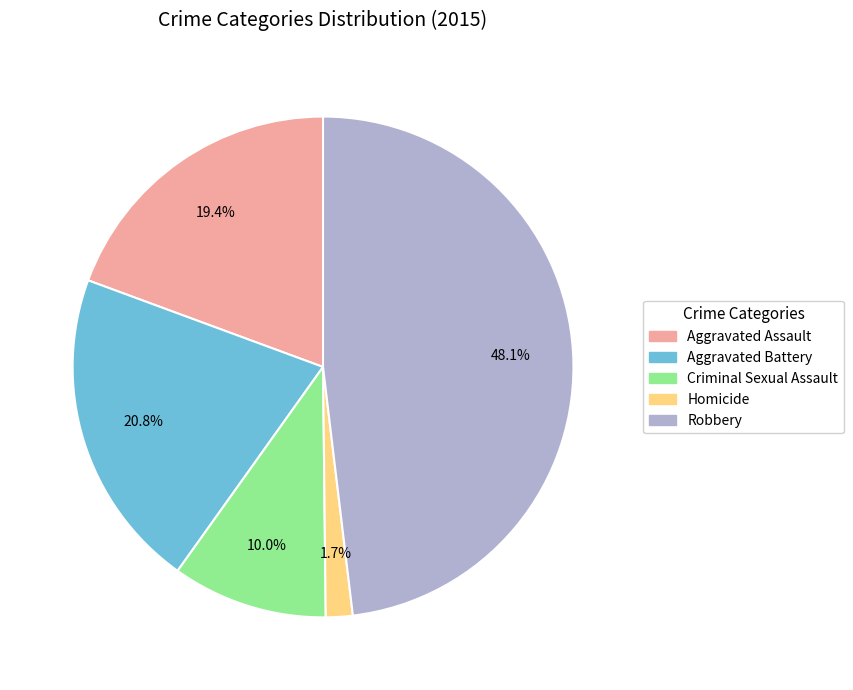

To the nearest percent, what is the combined percentage of Aggravated Assault and Homicide?

21%